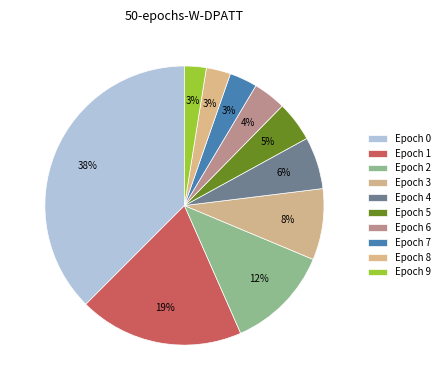

Which category has the smallest portion of the pie?

9